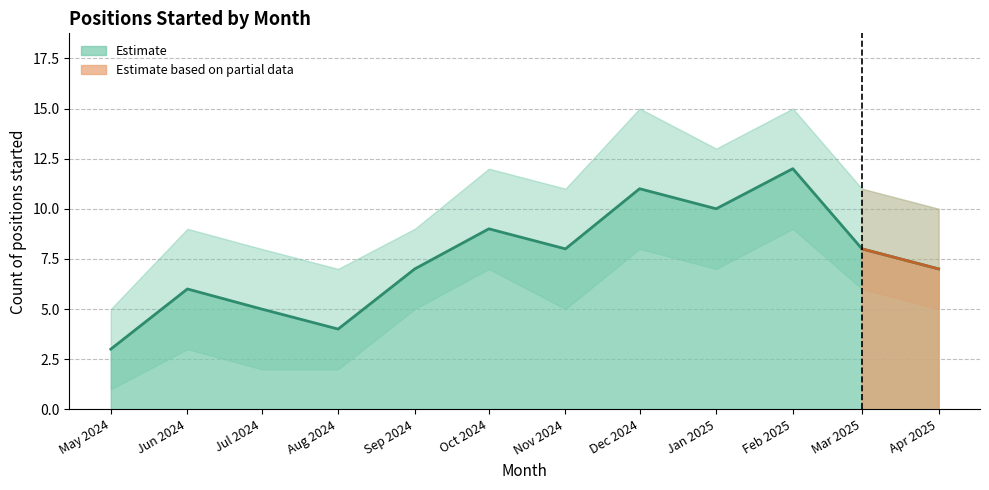

How many interior local valleys (lower than both neighbors) does the data have?

3